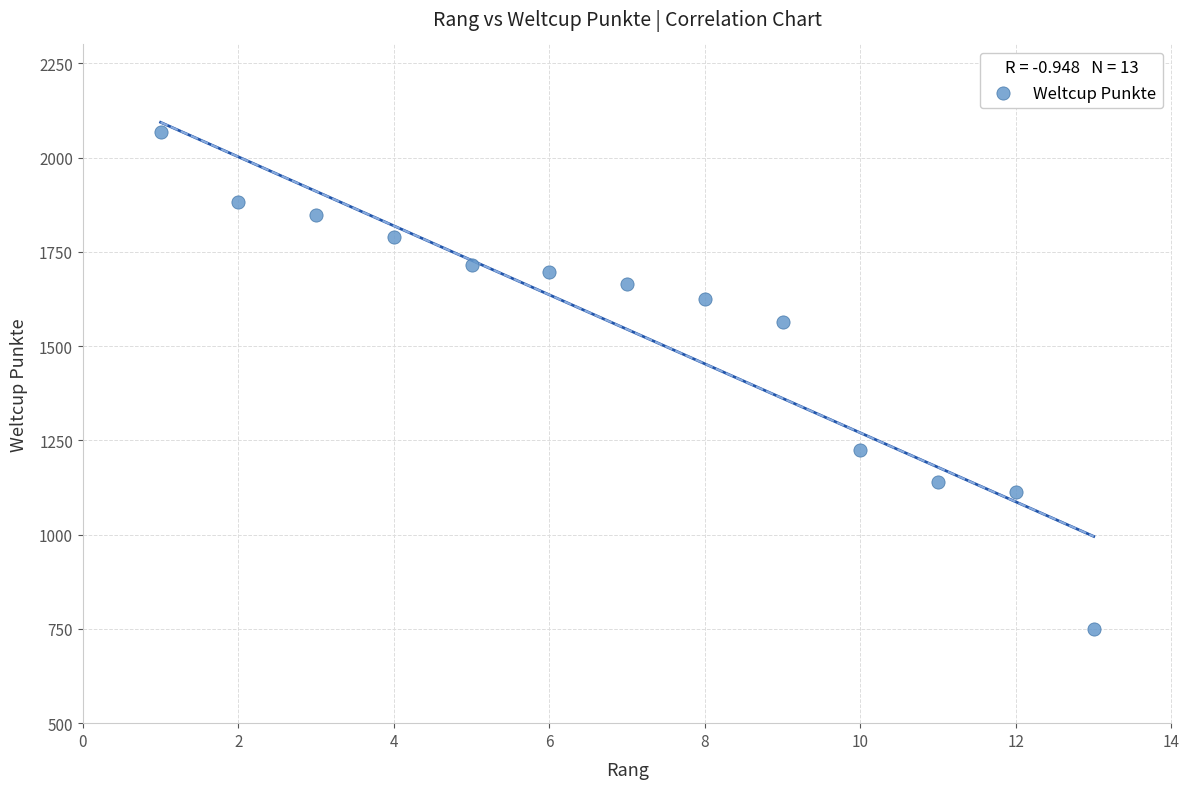

What is the range of X values (max minus min)?

12